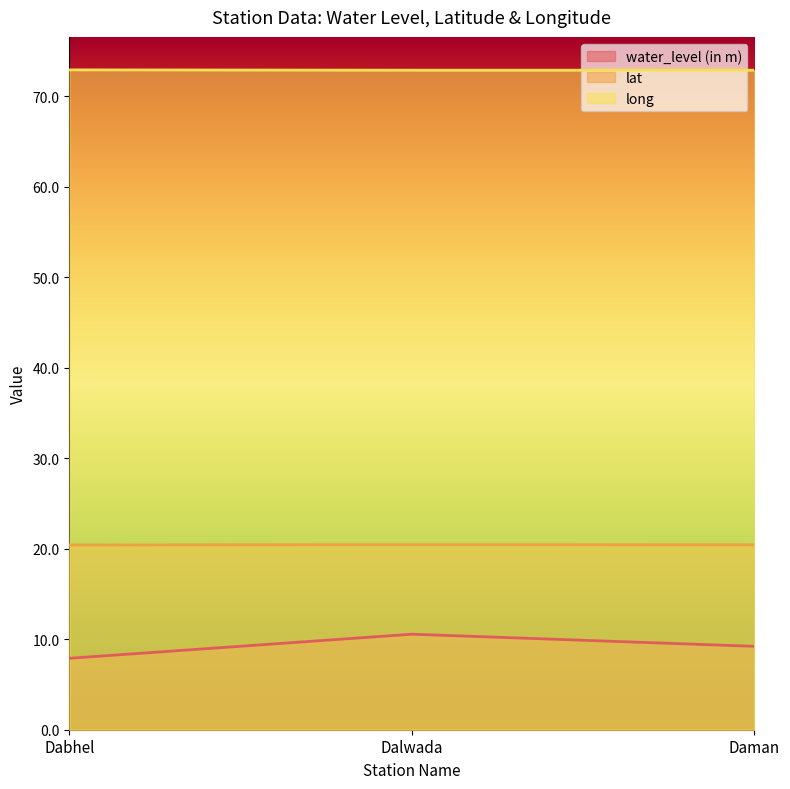

What is the spread (max minus min) of values at Dabhel?

65.0